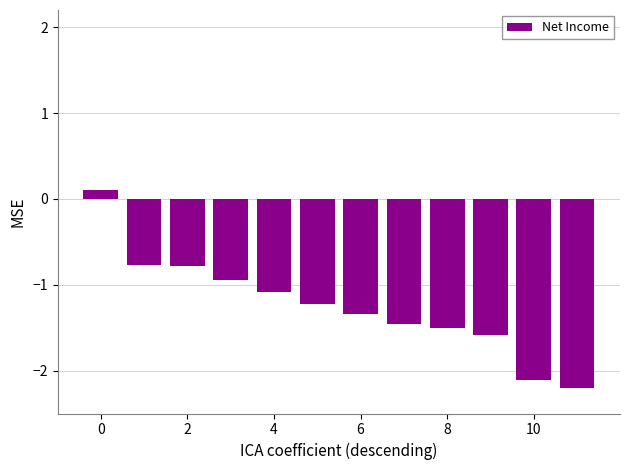

What is the difference between the second highest and minimum values?

1.4